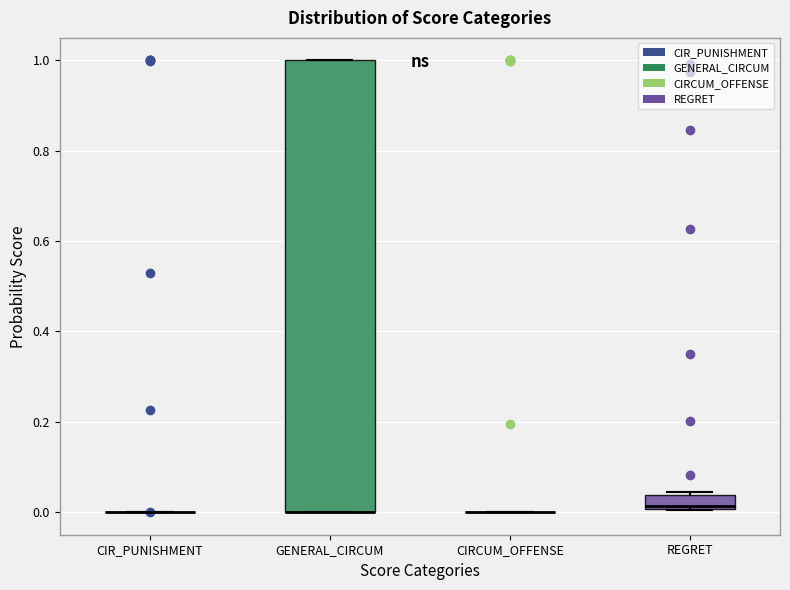

Where is the upper edge of the box for GENERAL_CIRCUM on the y-axis? The values are not printed on the chart, so give them approximately, as read against the axis.

1.00